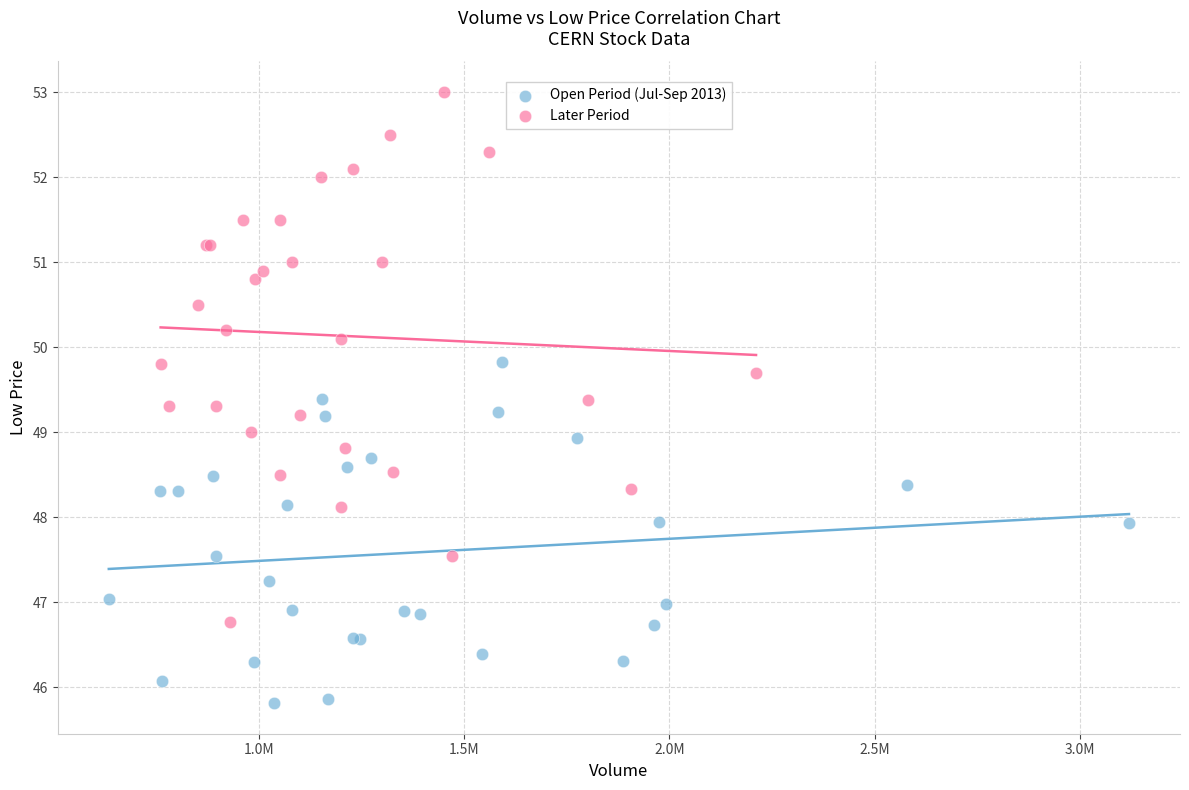

Which series contains the lowest Y value?

Open Period (Jul-Sep 2013)